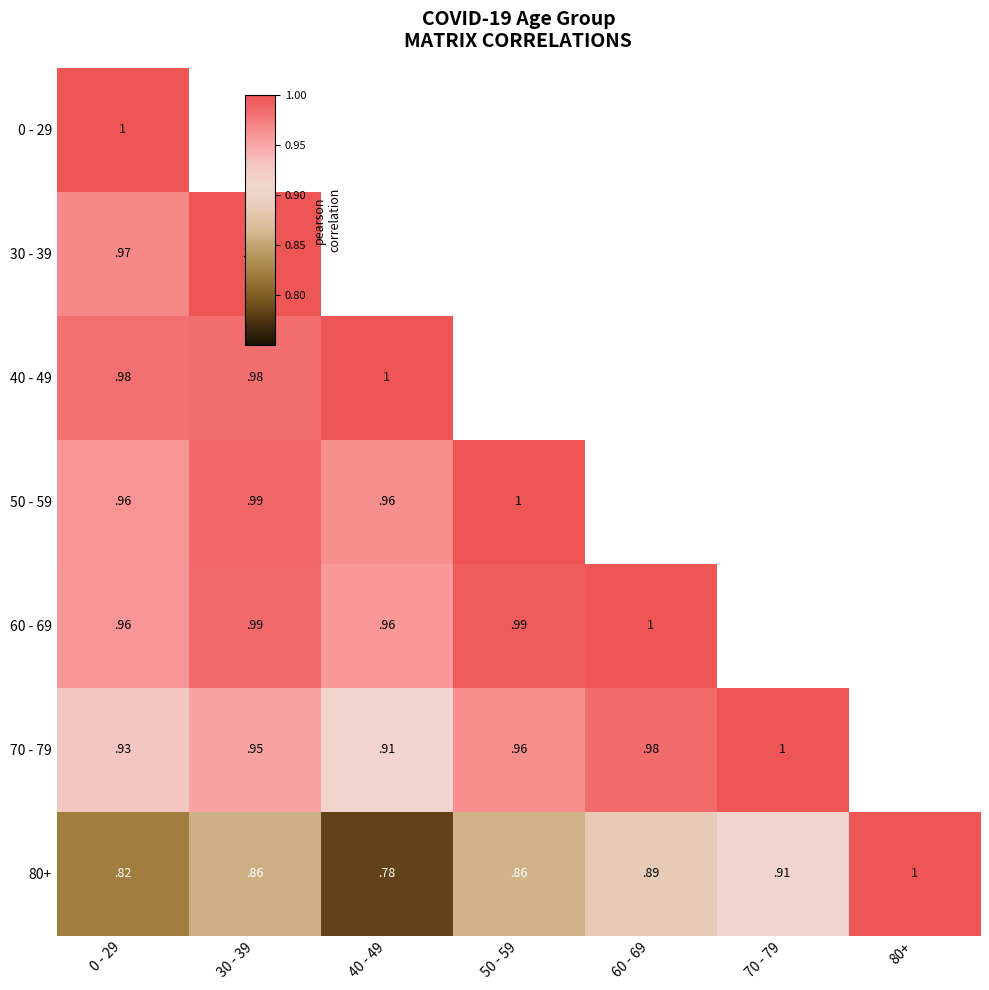

The 60 - 69 series shows 0.3 at 80+. True or false?

False